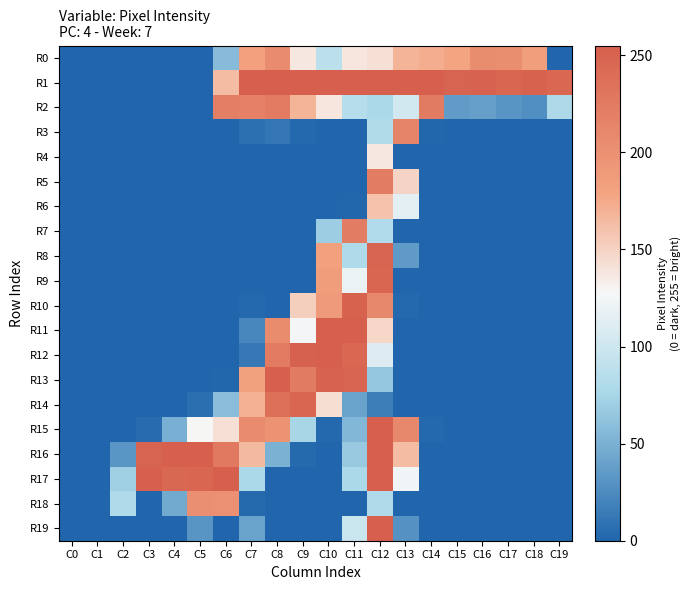

How many categories are shown in the chart?

20